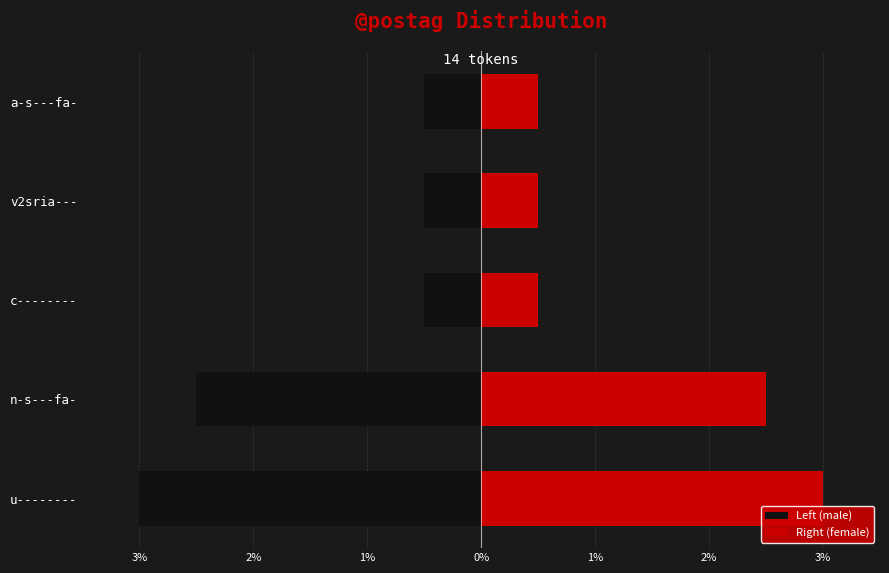

Is it true that Right (female) equals 0.6 at n-s---fa-?

False